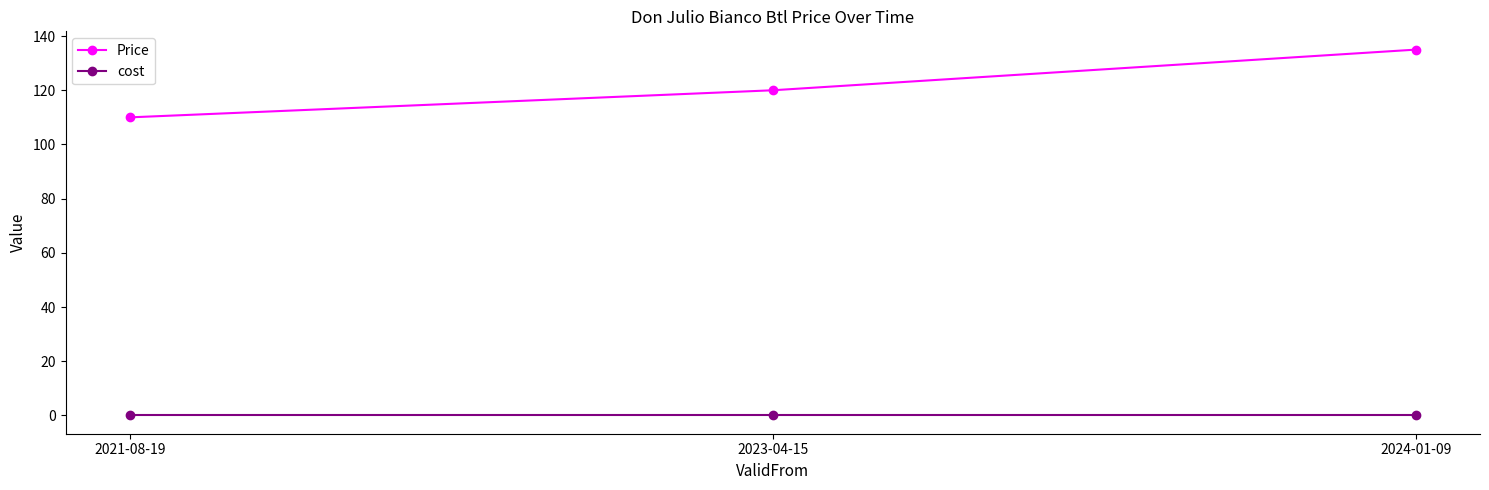

What is the maximum value shown in the chart?

135